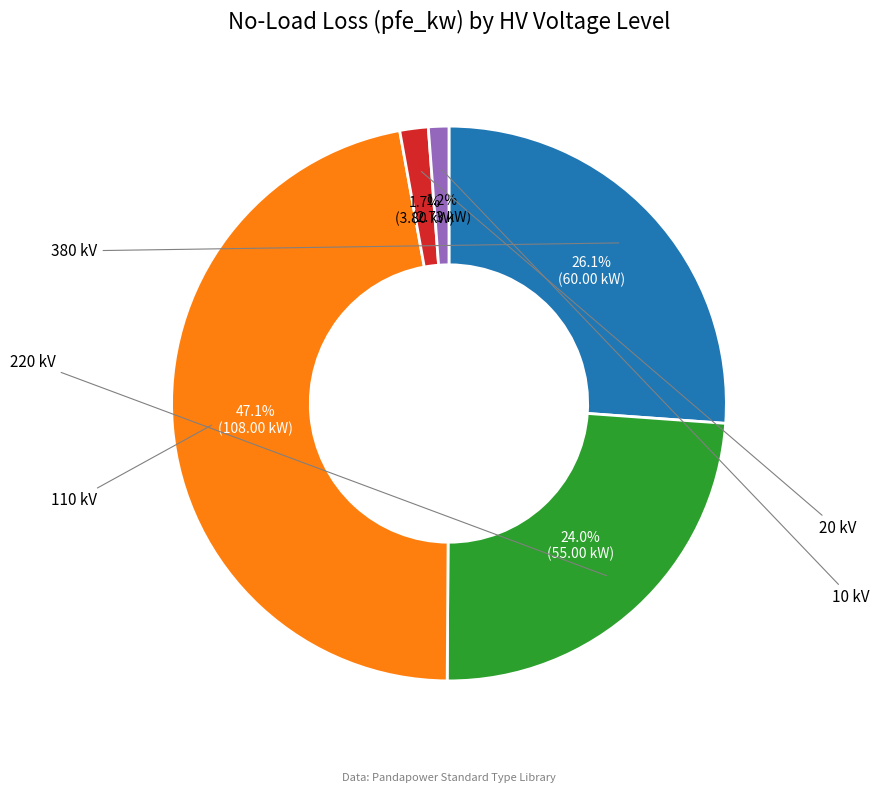

Does any single category account for the majority?

No